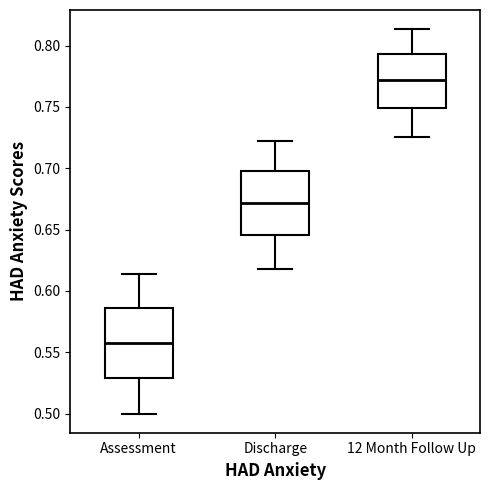

Where does the median line of the box for 12 Month Follow Up sit on the y-axis? The values are not printed on the chart, so give them approximately, as read against the axis.

0.770